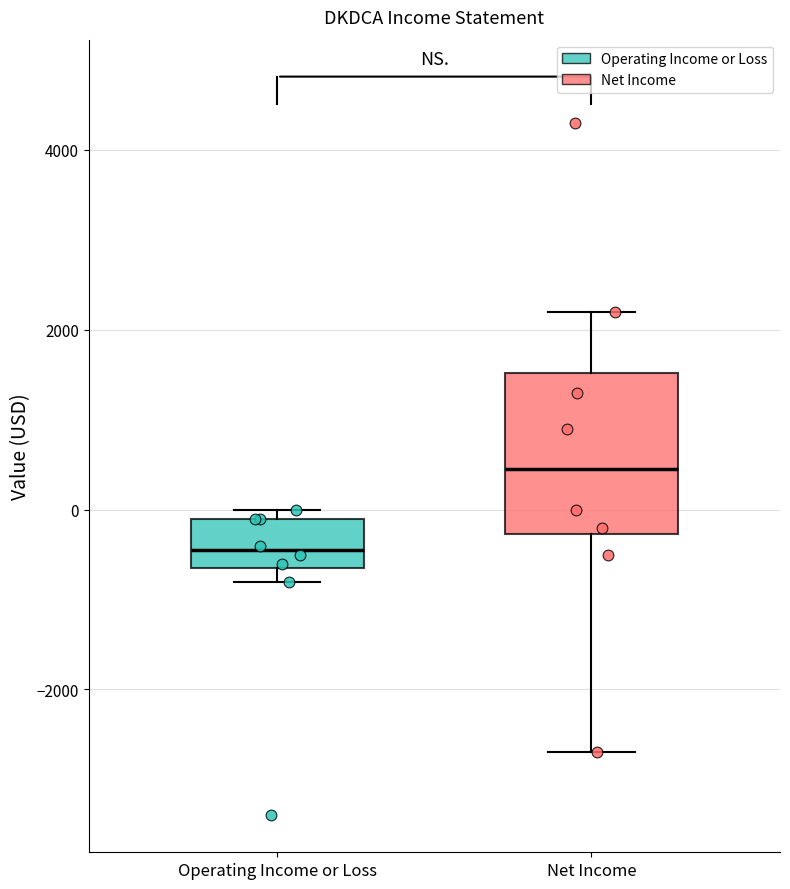

Where does the median line of the box for Net Income sit on the y-axis? The values are not printed on the chart, so give them approximately, as read against the axis.

400